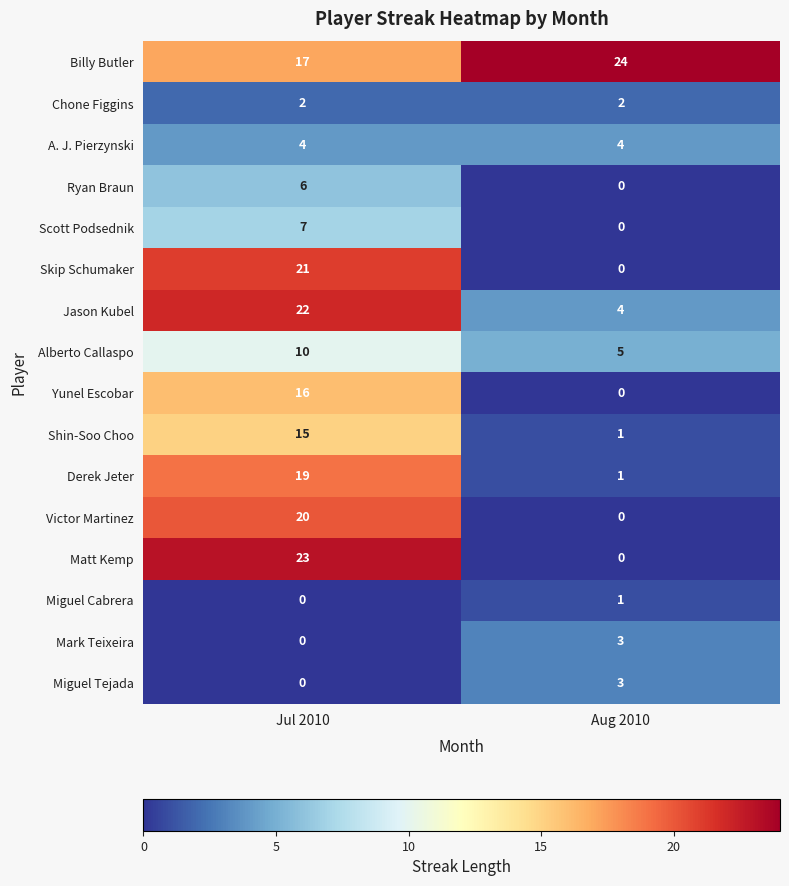

What is the maximum value for Matt Kemp?

23